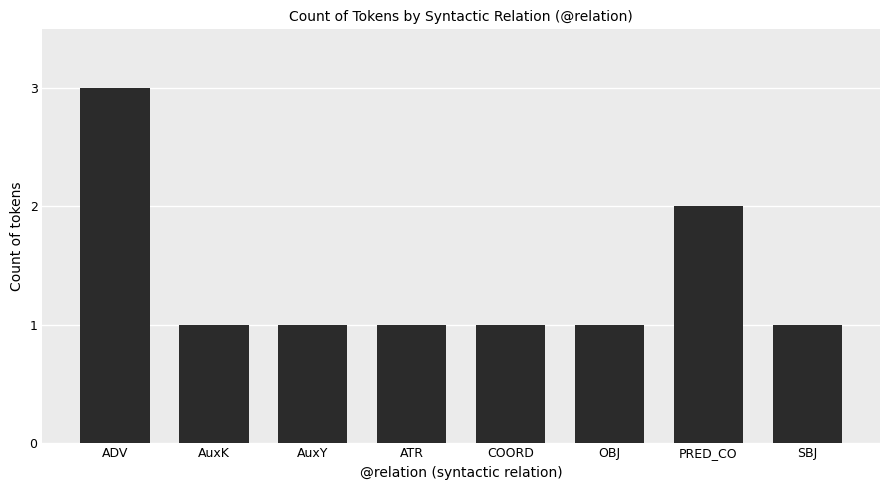

Read the value at ATR.

1